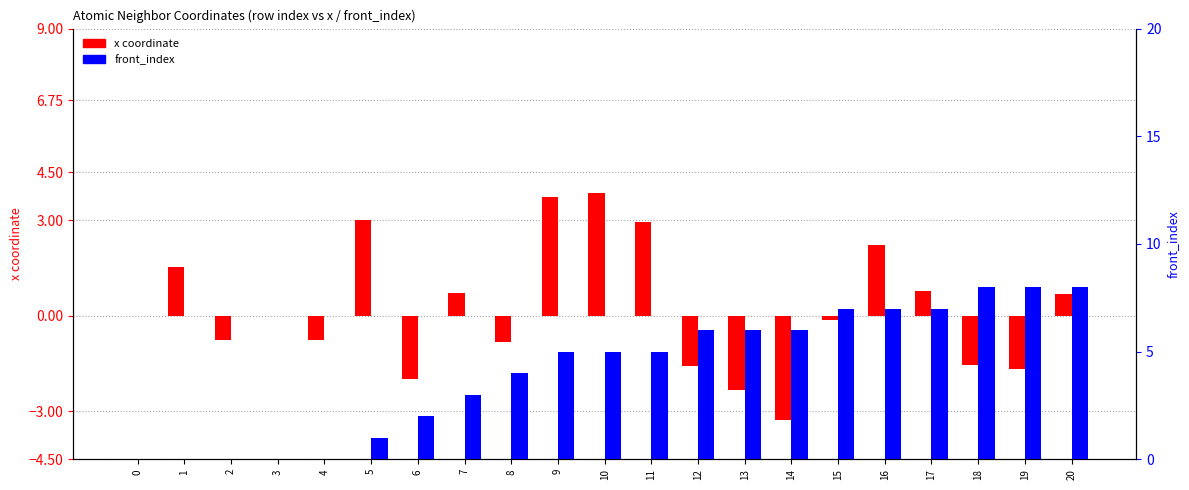

List the series in order of their overall mean, highest first.

front_index, x coordinate